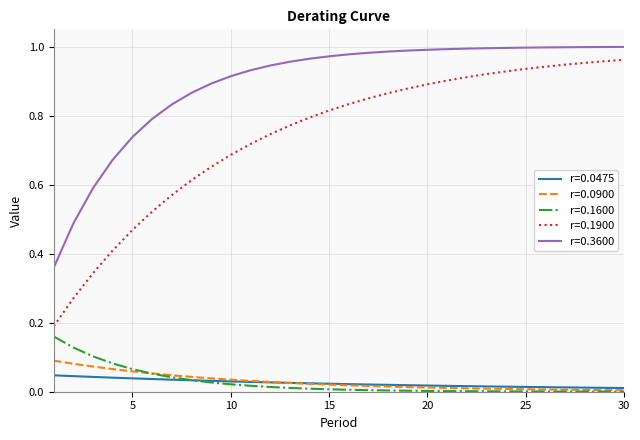

True or false: r=0.1900 and r=0.3600 cross at least once.

False